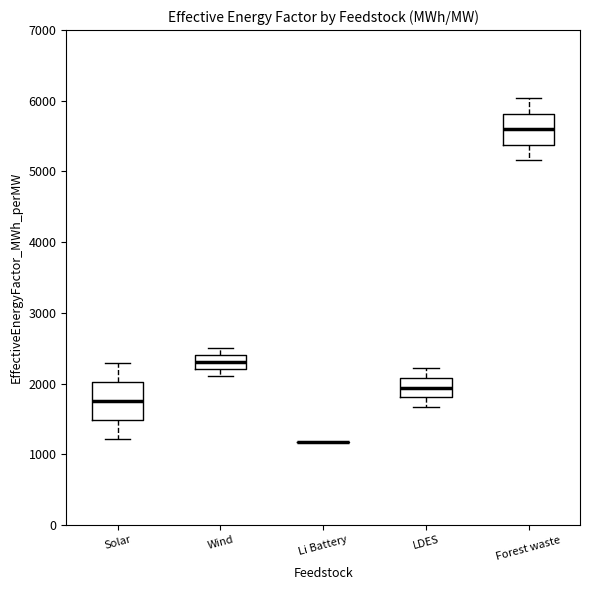

Comparing the boxes themselves (not the whiskers), which one is the tallest?

Solar